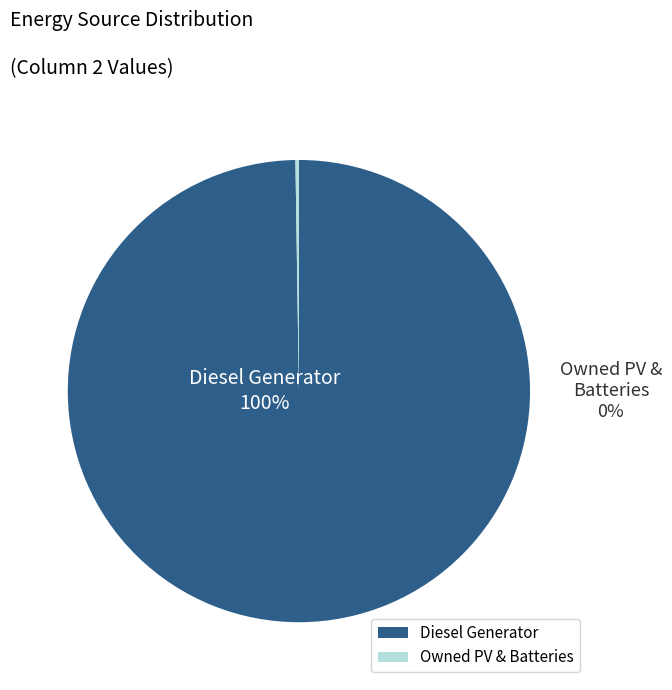

Count the number of slices in the pie.

3